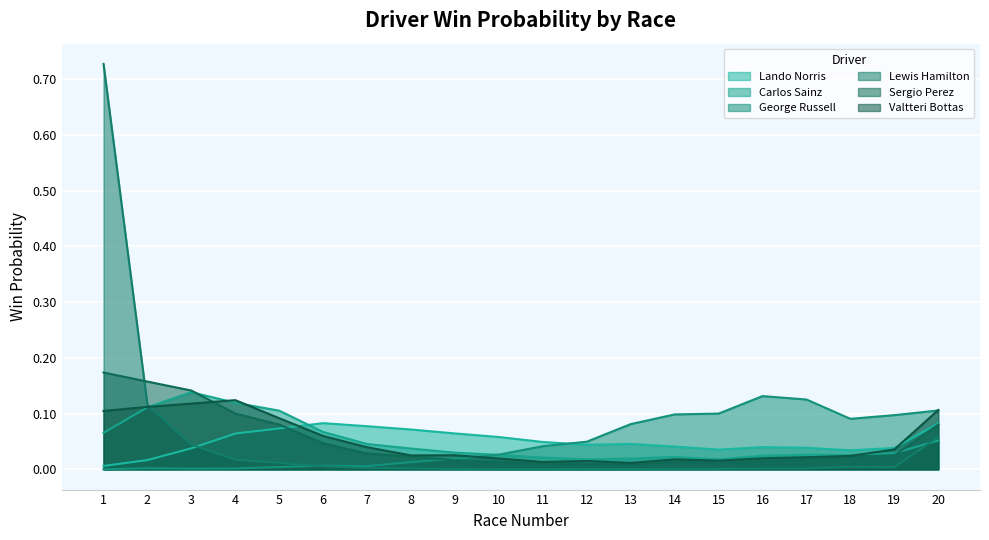

The value of Lando Norris at 17 is 0.0. True or false?

False